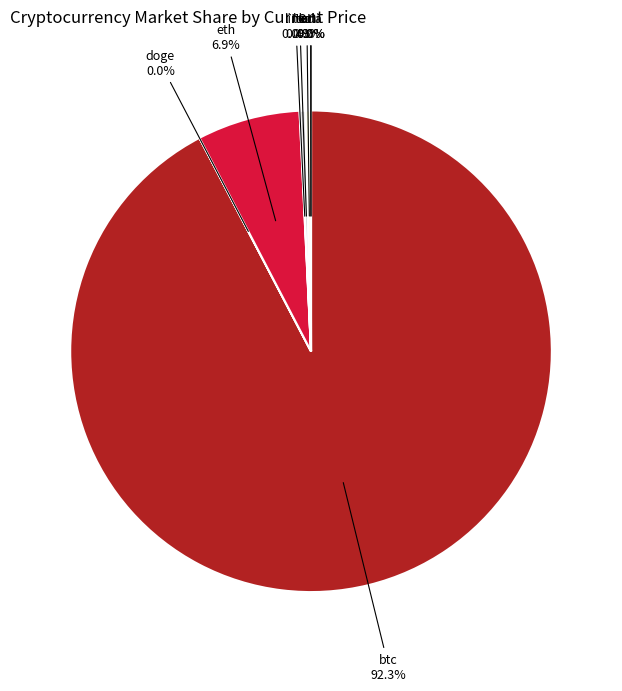

Does any single category account for the majority?

Yes